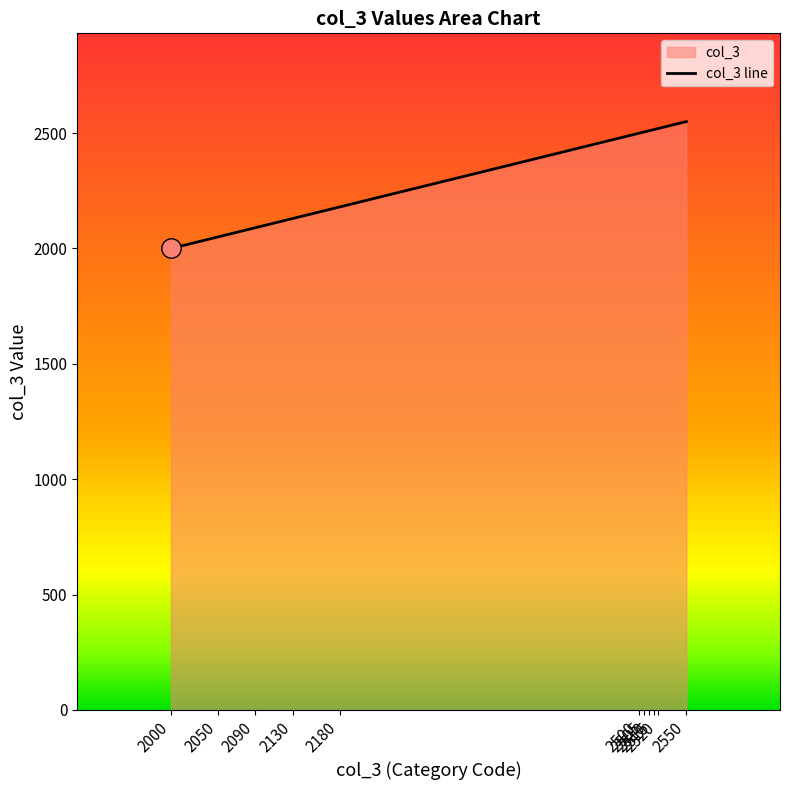

True or false: there are more than 1 points higher than both neighbors.

False